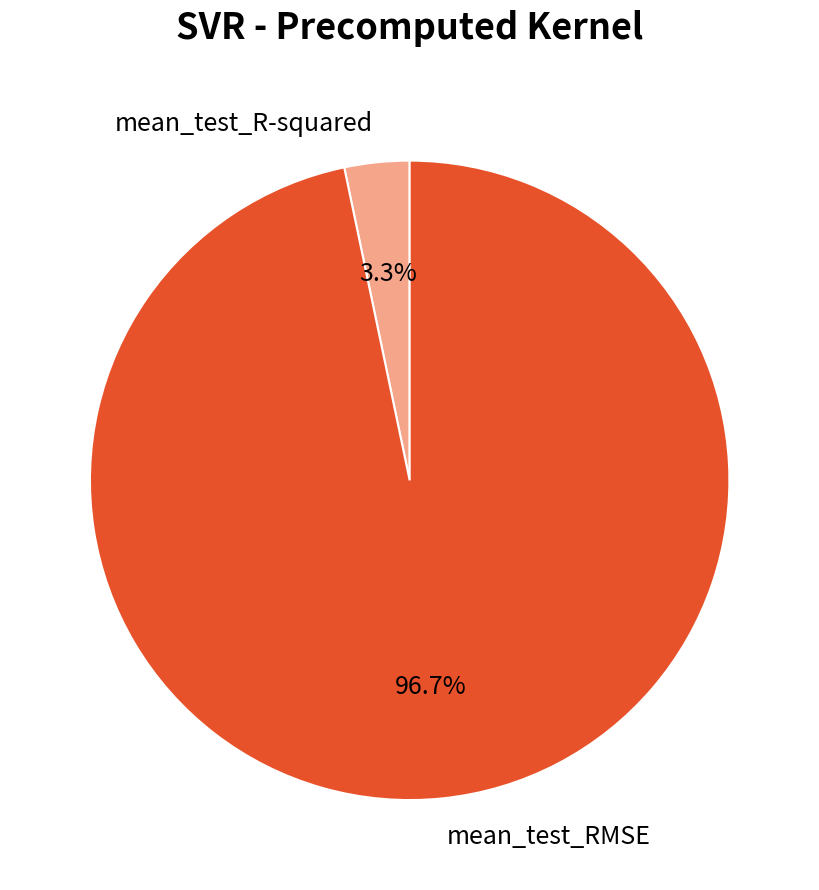

Which slice is the largest?

mean_test_RMSE